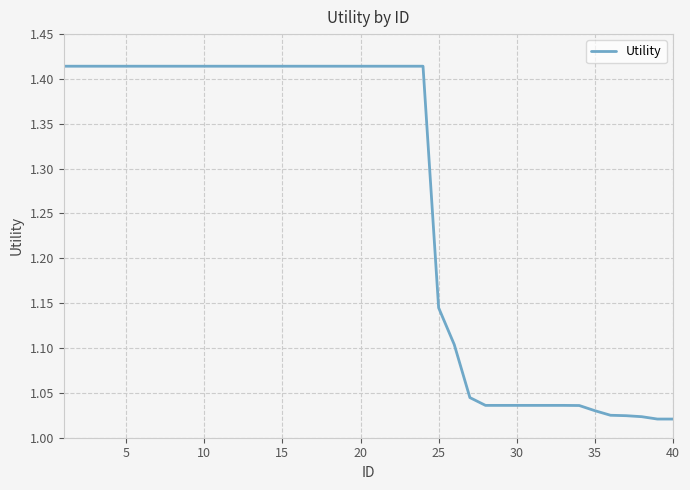

What is the difference between the maximum and minimum values?

0.4